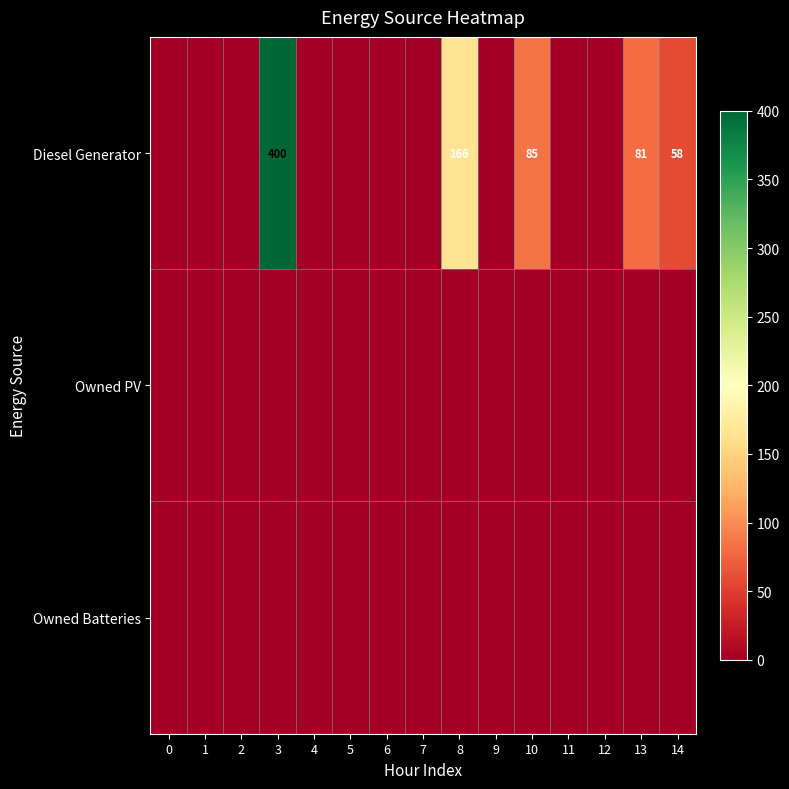

True or false: Diesel Generator has a value of 97 at 14.

False